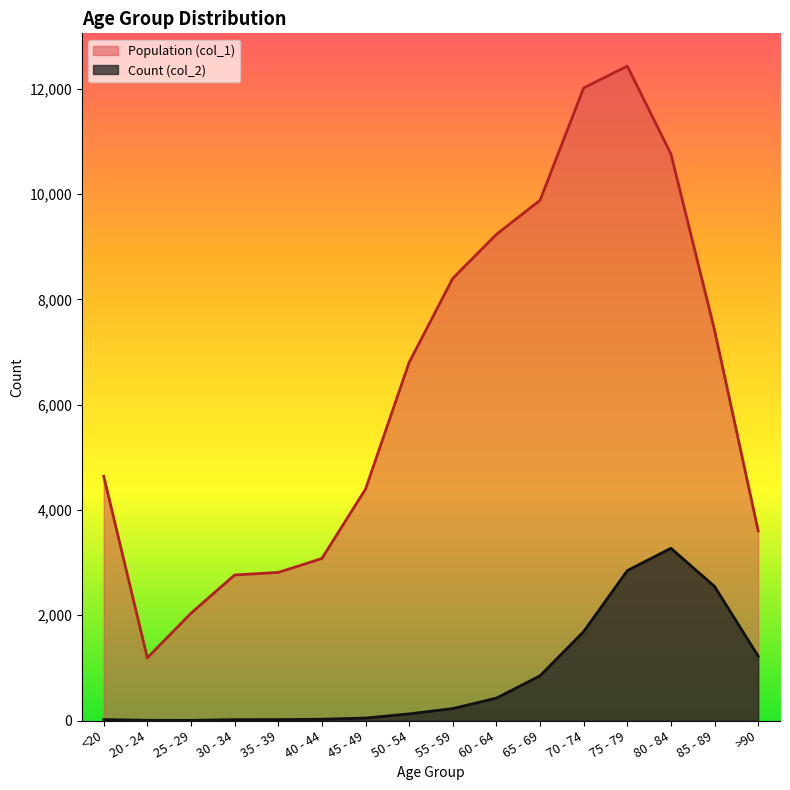

What is the difference between the maximum and minimum values in the Count (col_2) series?

3270